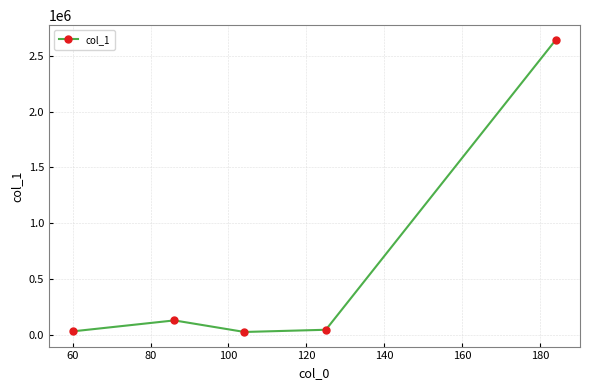

What is the greatest value displayed?

2641562.5